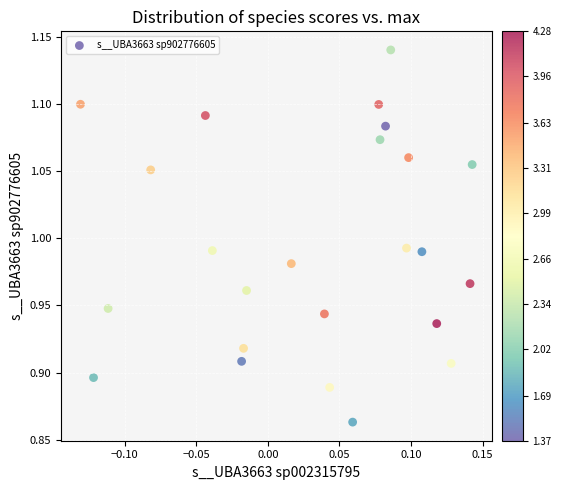

What is the range of X values (max minus min)?

0.3